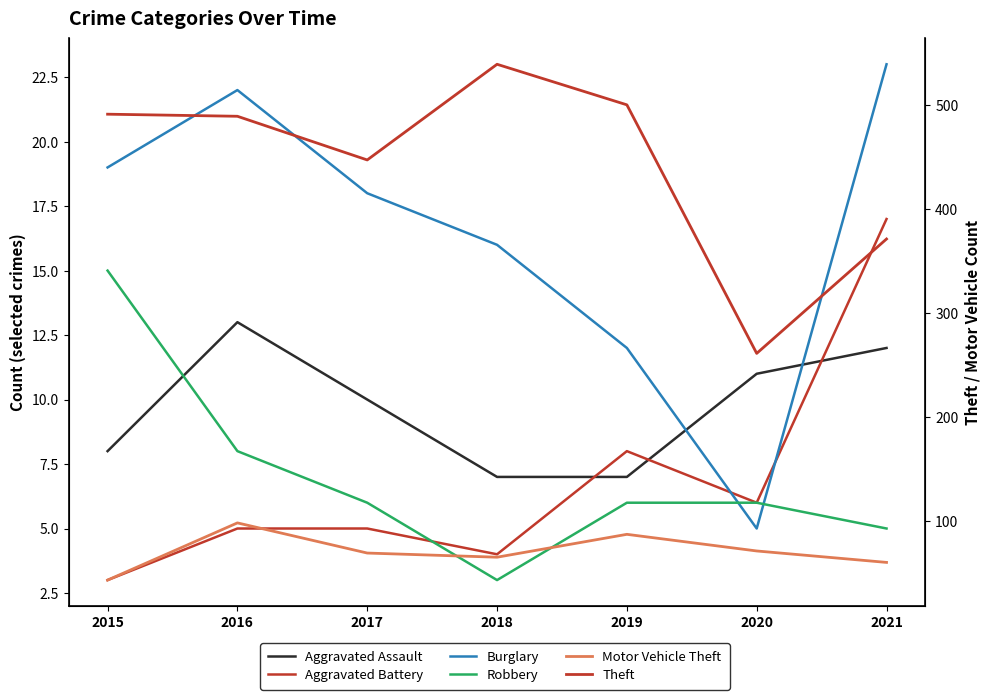

What is the value of the Burglary point at the 3rd from the left?

18